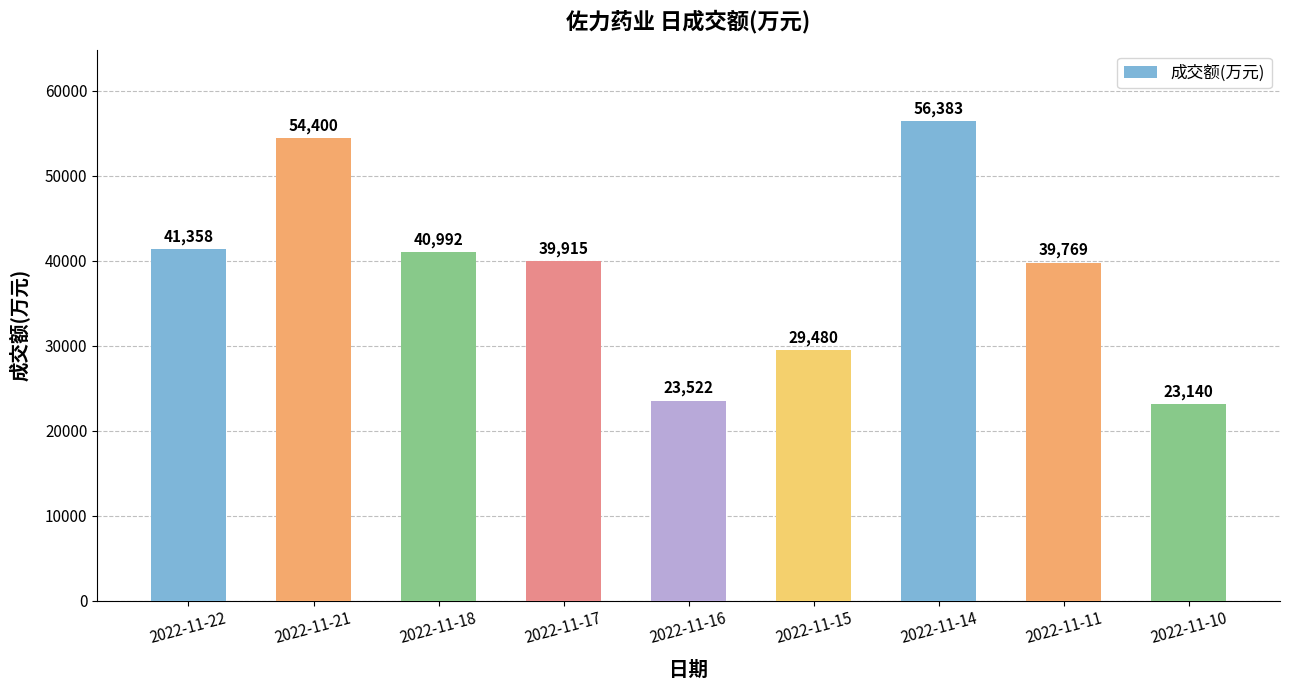

Reading left to right, transcribe all the data shown in this chart.

2022-11-22=41358	2022-11-21=54400	2022-11-18=40992	2022-11-17=39915	2022-11-16=23522	2022-11-15=29480	2022-11-14=56383	2022-11-11=39769	2022-11-10=23140